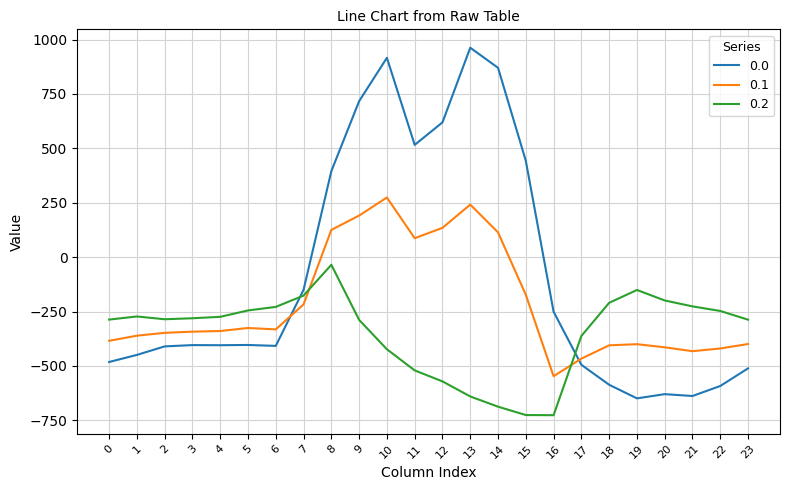

The value of 0.1 at 4 is -339.6. True or false?

True